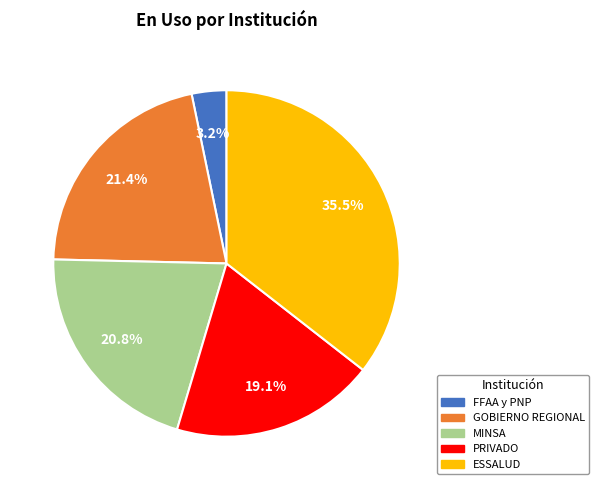

Which category has the smallest portion of the pie?

FFAA y PNP